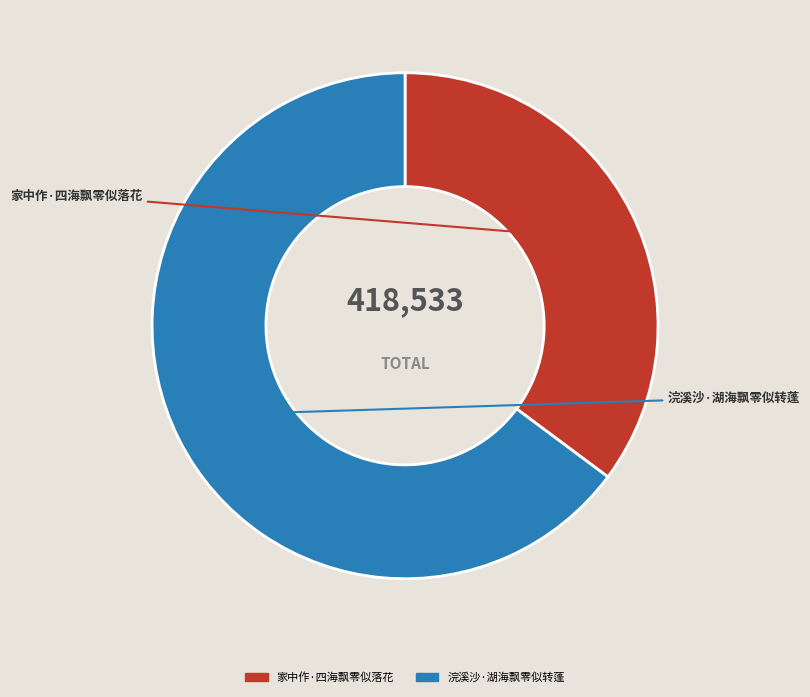

Which category accounts for the majority?

浣溪沙·湖海飘零似转蓬